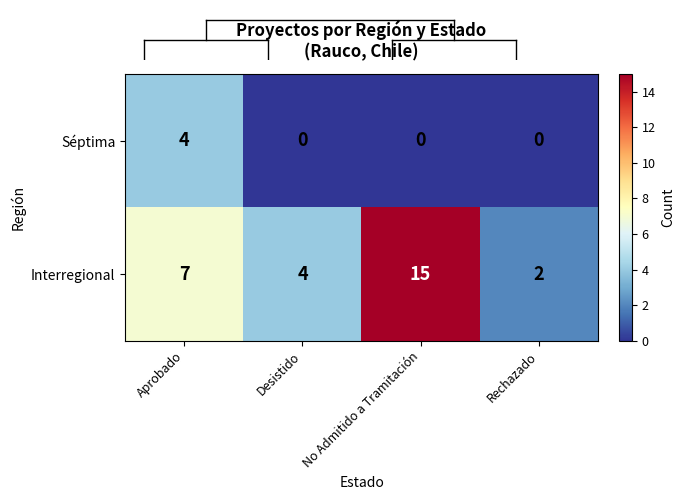

At how many categories does at least one series exceed 9?

1